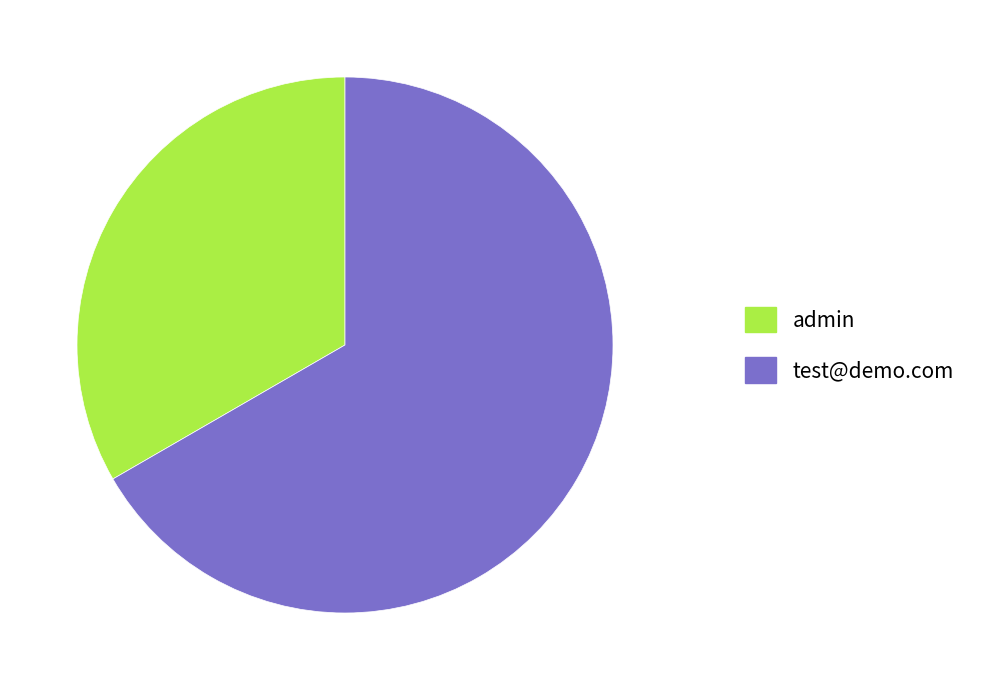

Does admin account for over 50% of the chart?

No